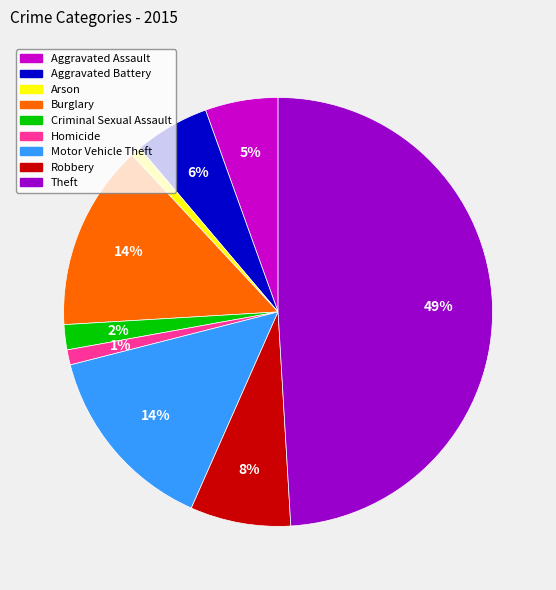

Combined, do Aggravated Battery and Motor Vehicle Theft account for over 50%?

No